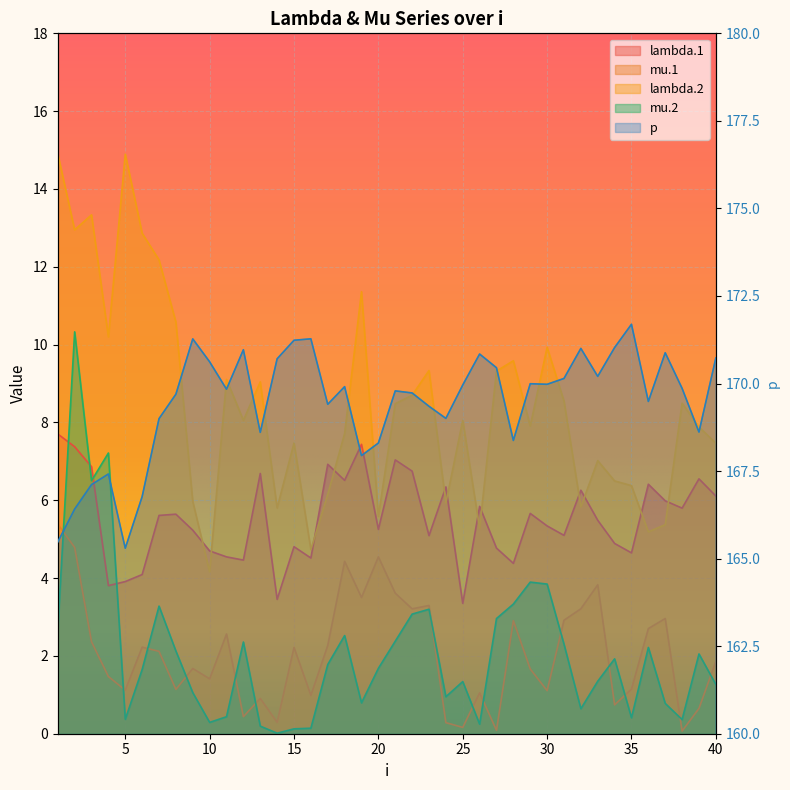

Reading left to right, list all the values displayed in this chart.

lambda.1: 1=7.7	2=7.4	3=6.9	4=3.8	5=3.9	6=4.1	7=5.6	8=5.6	9=5.2	10=4.7	11=4.5	12=4.5	13=6.7	14=3.5	15=4.8	16=4.5	17=6.9	18=6.5	19=7.4	20=5.3	21=7.0	22=6.7	23=5.1	24=6.3	25=3.4	26=5.8	27=4.8	28=4.4	29=5.7	30=5.3	31=5.1	32=6.3	33=5.5	34=4.9	35=4.6	36=6.4	37=6.0	38=5.8	39=6.6	40=6.1
mu.1: 1=5.4	2=4.8	3=2.4	4=1.5	5=1.1	6=2.2	7=2.1	8=1.1	9=1.7	10=1.4	11=2.6	12=0.4	13=0.9	14=0.3	15=2.2	16=1.0	17=2.3	18=4.4	19=3.5	20=4.5	21=3.6	22=3.2	23=3.3	24=0.3	25=0.2	26=1.1	27=0.1	28=2.9	29=1.7	30=1.1	31=2.9	32=3.2	33=3.8	34=0.7	35=1.1	36=2.7	37=3.0	38=0.1	39=0.7	40=1.9
lambda.2: 1=14.9	2=13.0	3=13.3	4=10.2	5=14.9	6=12.9	7=12.2	8=10.6	9=6.0	10=4.2	11=9.1	12=8.1	13=9.0	14=5.8	15=7.5	16=4.7	17=6.2	18=7.7	19=11.4	20=5.6	21=8.5	22=8.7	23=9.3	24=5.9	25=8.1	26=5.3	27=9.3	28=9.6	29=7.9	30=9.9	31=8.5	32=5.8	33=7.0	34=6.5	35=6.4	36=5.2	37=5.4	38=8.5	39=7.9	40=7.5
mu.2: 1=2.7	2=10.3	3=6.5	4=7.2	5=0.4	6=1.7	7=3.3	8=2.1	9=1.1	10=0.3	11=0.4	12=2.4	13=0.2	14=0.0	15=0.1	16=0.1	17=1.8	18=2.5	19=0.8	20=1.7	21=2.4	22=3.1	23=3.2	24=1.0	25=1.3	26=0.2	27=3.0	28=3.3	29=3.9	30=3.8	31=2.3	32=0.6	33=1.3	34=1.9	35=0.4	36=2.2	37=0.8	38=0.4	39=2.1	40=1.3
p: 1=165.5	2=166.4	3=167.1	4=167.4	5=165.3	6=166.8	7=169.0	8=169.7	9=171.3	10=170.6	11=169.8	12=171.0	13=168.6	14=170.7	15=171.2	16=171.3	17=169.4	18=169.9	19=167.9	20=168.3	21=169.8	22=169.7	23=169.4	24=169.0	25=170.0	26=170.8	27=170.5	28=168.4	29=170.0	30=170.0	31=170.1	32=171.0	33=170.2	34=171.0	35=171.7	36=169.5	37=170.9	38=169.9	39=168.6	40=170.7